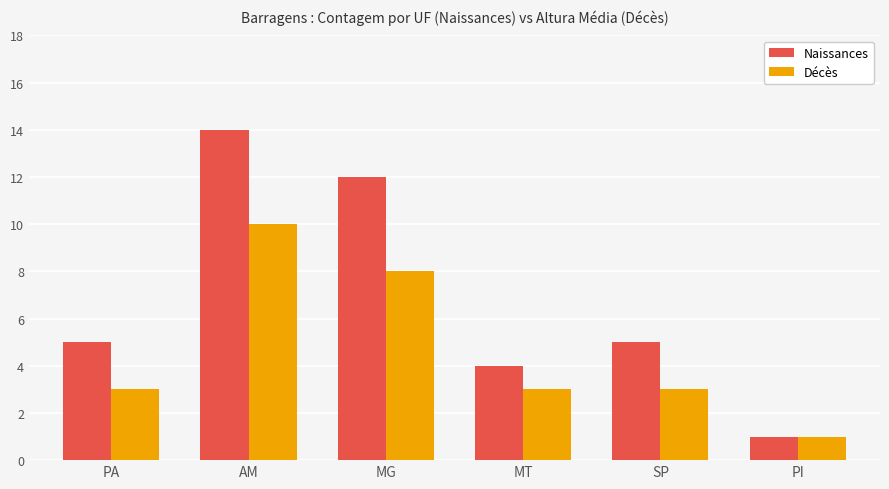

Are the bars horizontal?

No